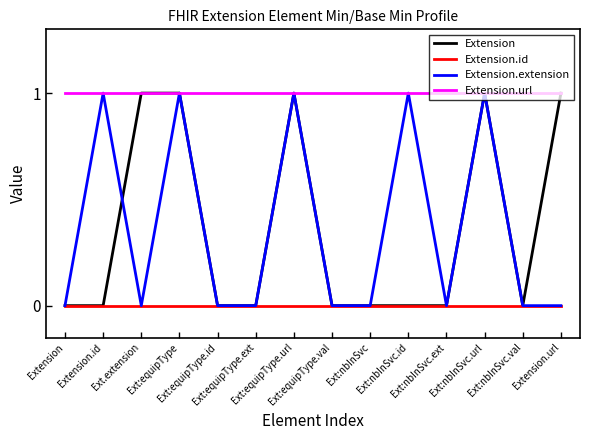

Does the chart display data point markers on the line(s)?

No